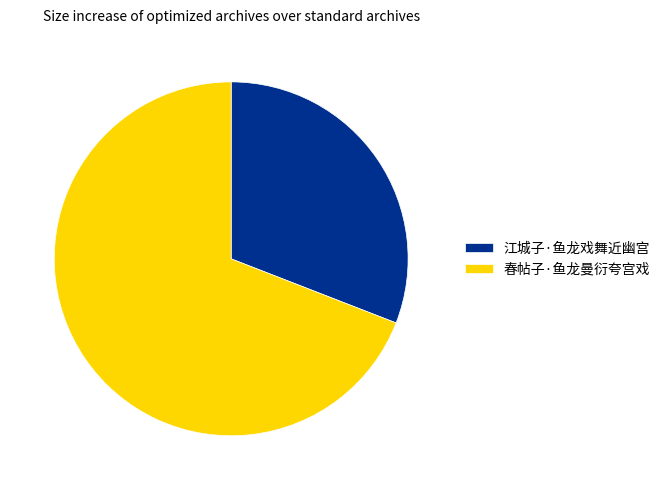

Which has a higher value, 春帖子·鱼龙曼衍夸宫戏 or 江城子·鱼龙戏舞近幽宫?

春帖子·鱼龙曼衍夸宫戏